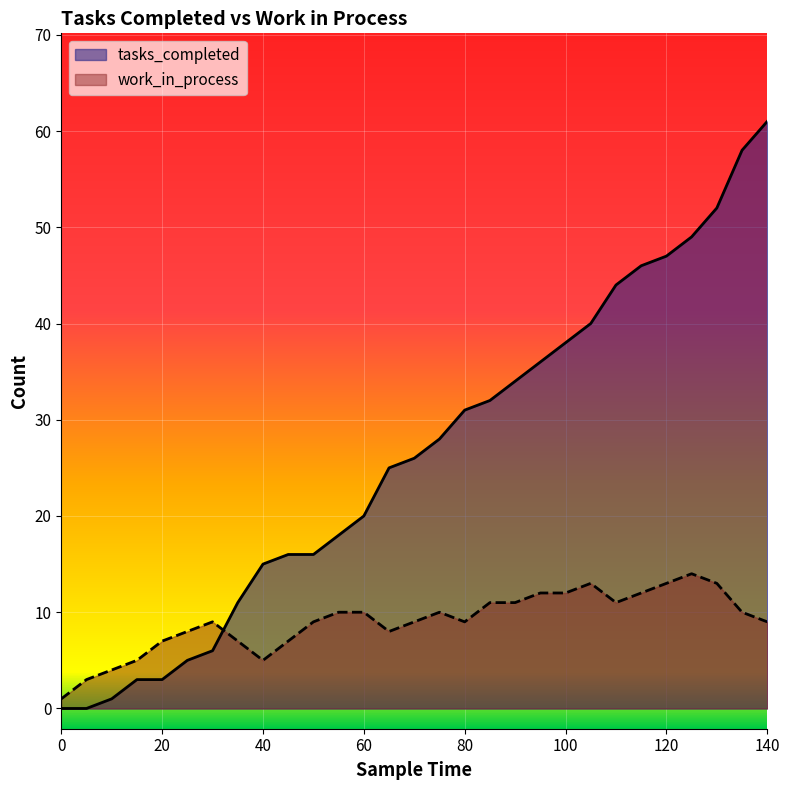

True or false: tasks_completed has a value of 23 at 105.

False